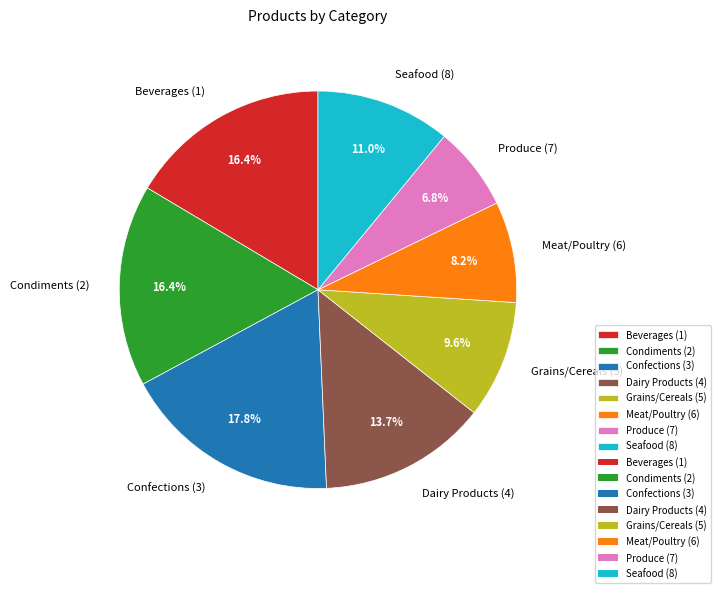

Is there any slice that represents more than half of the pie?

No